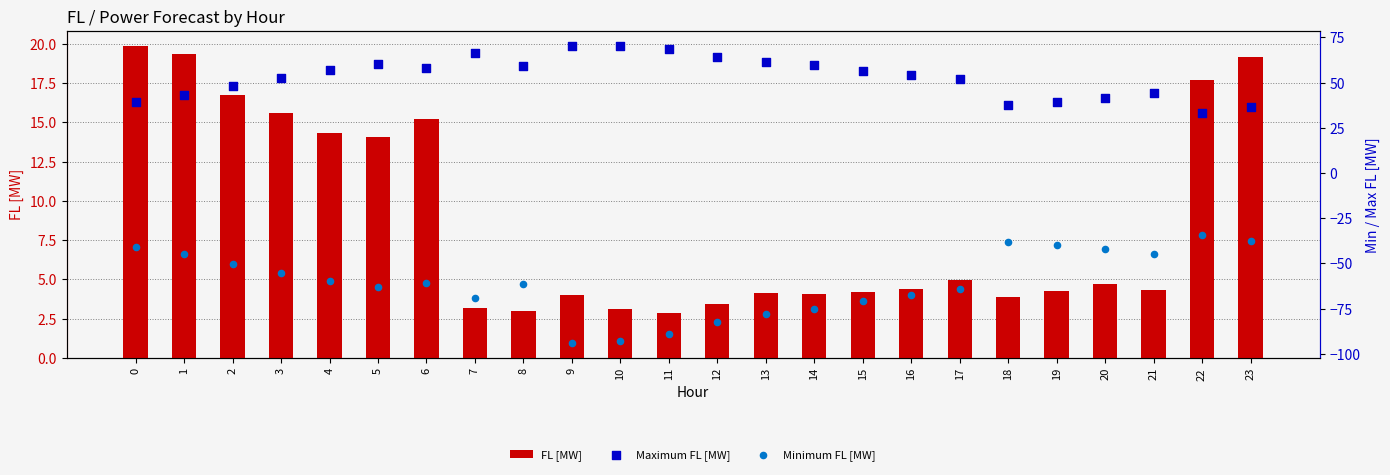

What are all the series names shown in the legend?

FL [MW], Maximum FL [MW], Minimum FL [MW]